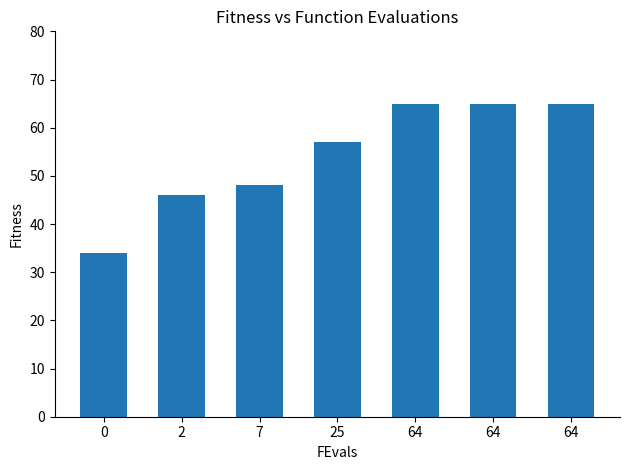

Reading left to right, extract all data points from this chart.

34	46	48	57	65	65	65